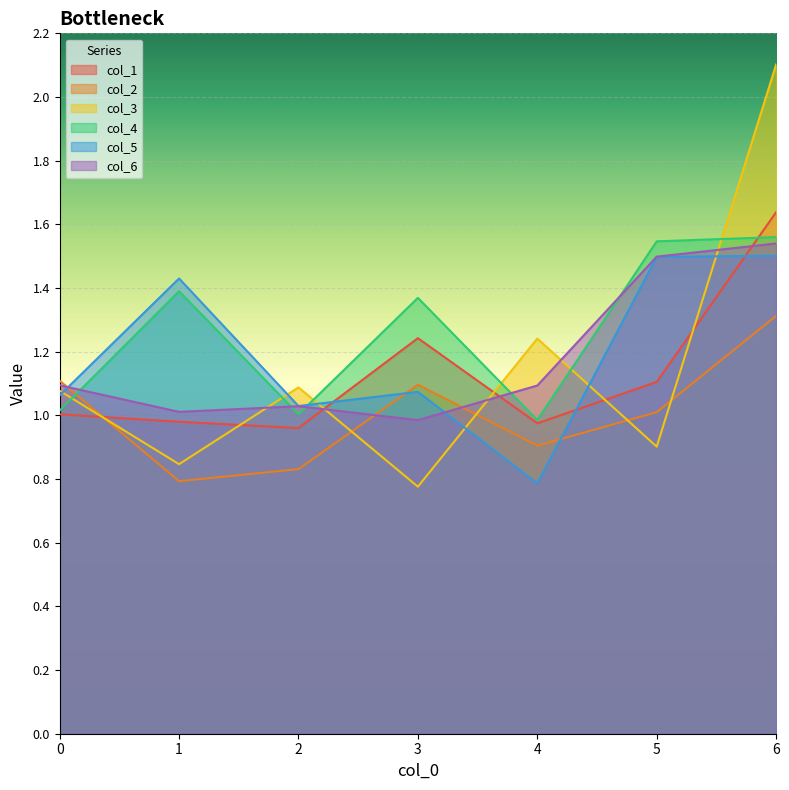

In col_3, how many points are higher than both neighbors (excluding endpoints)?

2